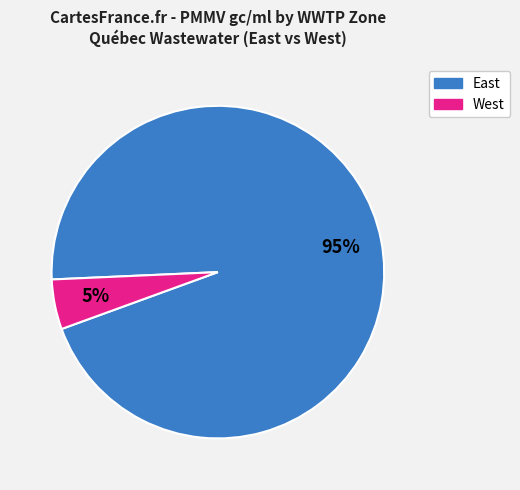

Does any single category account for the majority?

Yes